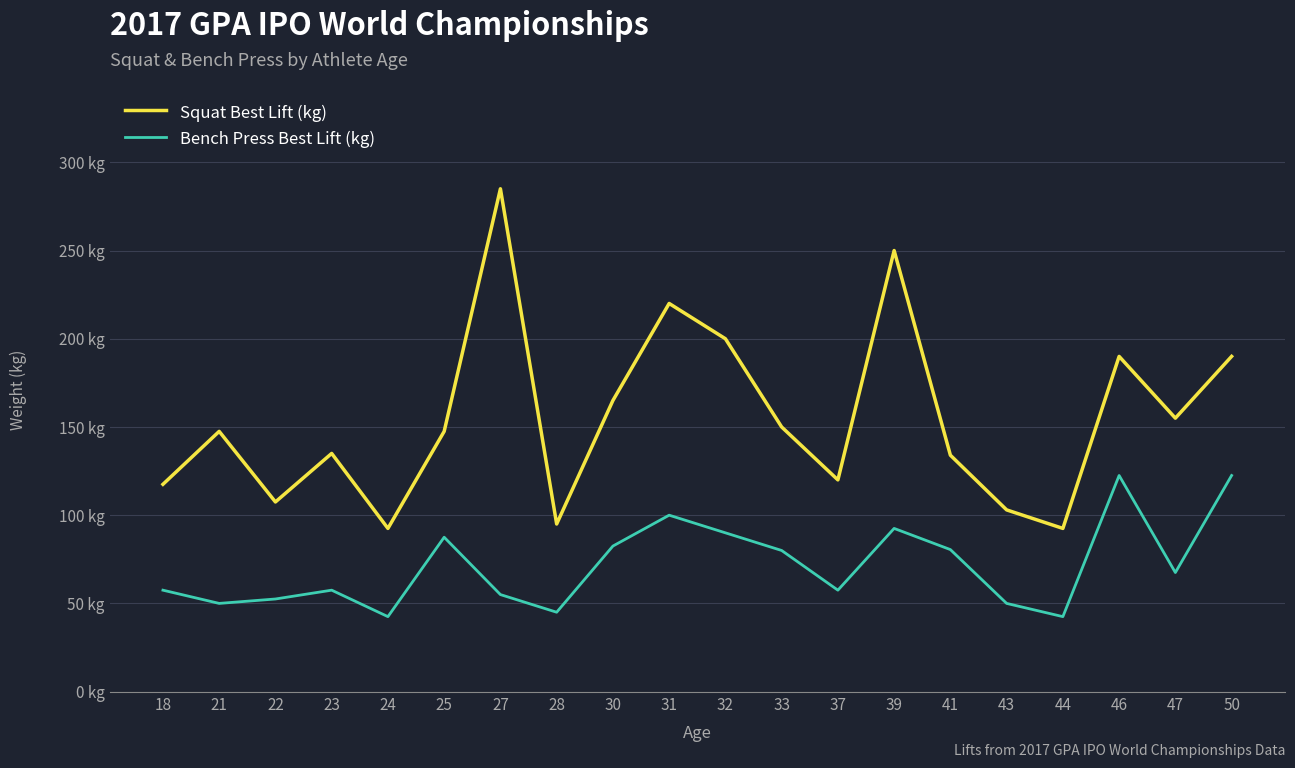

The value of Bench Press Best Lift (kg) at 39 is 141.0. True or false?

False